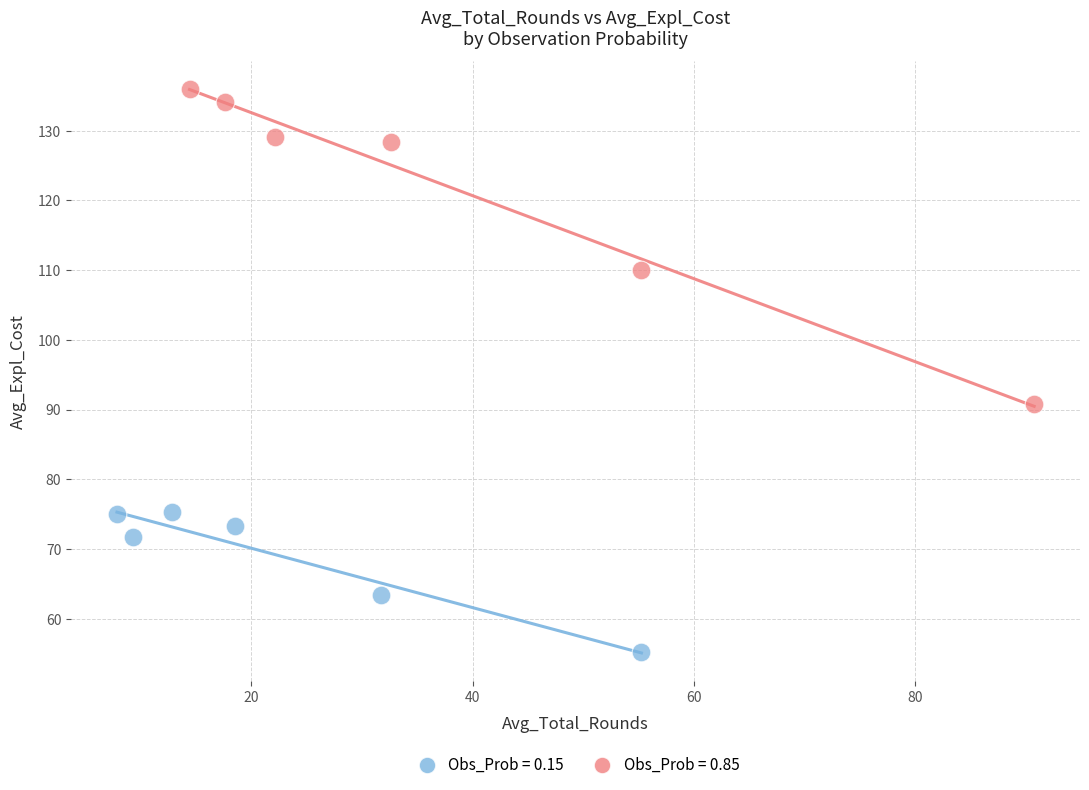

Which series has the widest spread of Y values?

Obs_Prob = 0.85